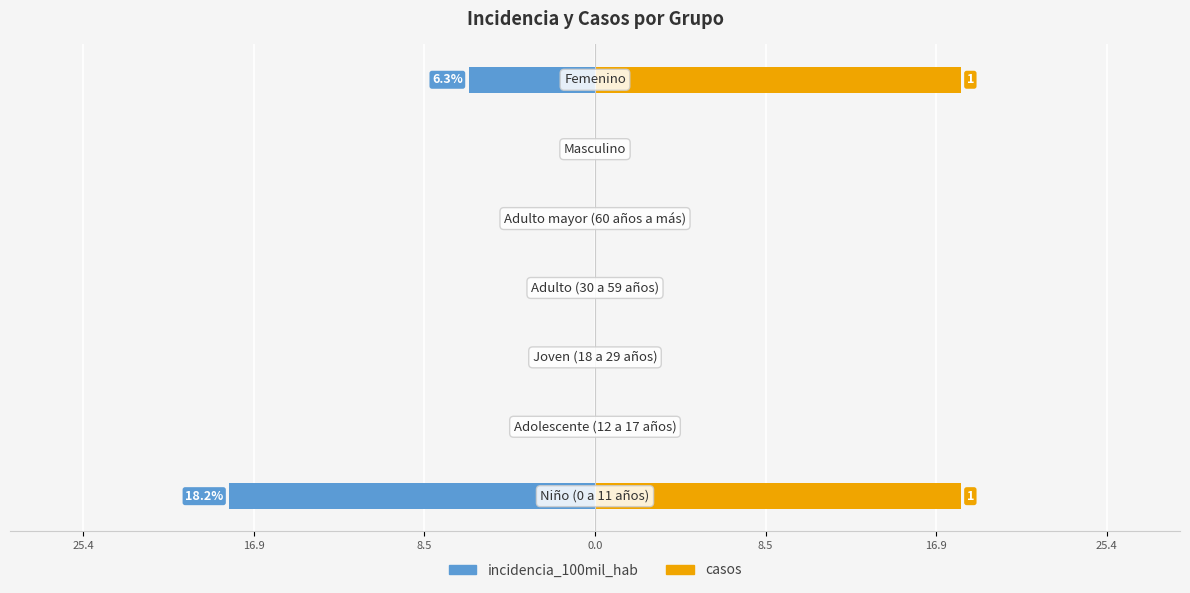

Is it true that casos equals 0.0 at 16.9?

True